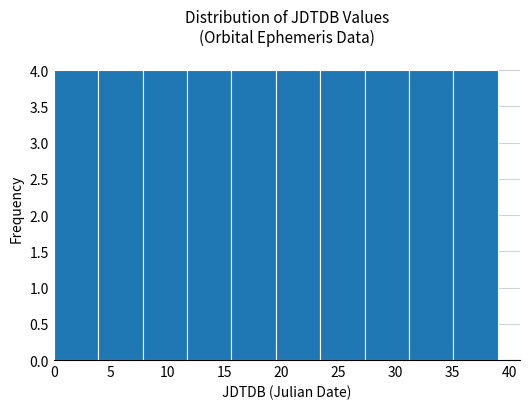

Reading left to right, list every bar in this chart as the range it spans on the x-axis followed by its height. Neither the bar edges nor the heights are printed on the chart, so give them approximately, as read against the axes.

0.0 to 3.9: 4
3.9 to 7.8: 4
7.8 to 11.7: 4
11.7 to 15.6: 4
15.6 to 19.5: 4
19.5 to 23.4: 4
23.4 to 27.3: 4
27.3 to 31.2: 4
31.2 to 35.1: 4
35.1 to 39.0: 4